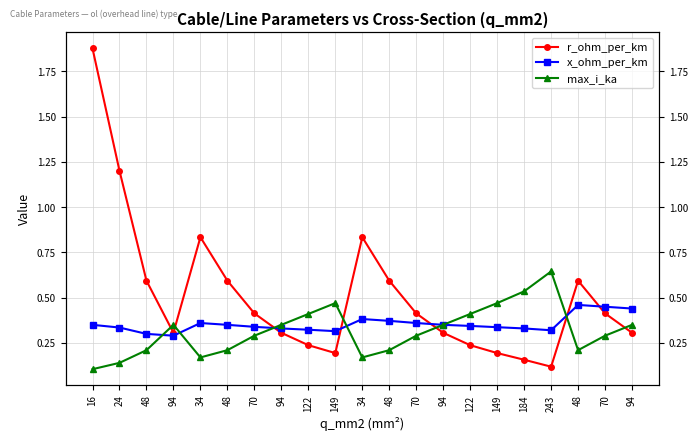

What is the label of the 5th point from the right?

184